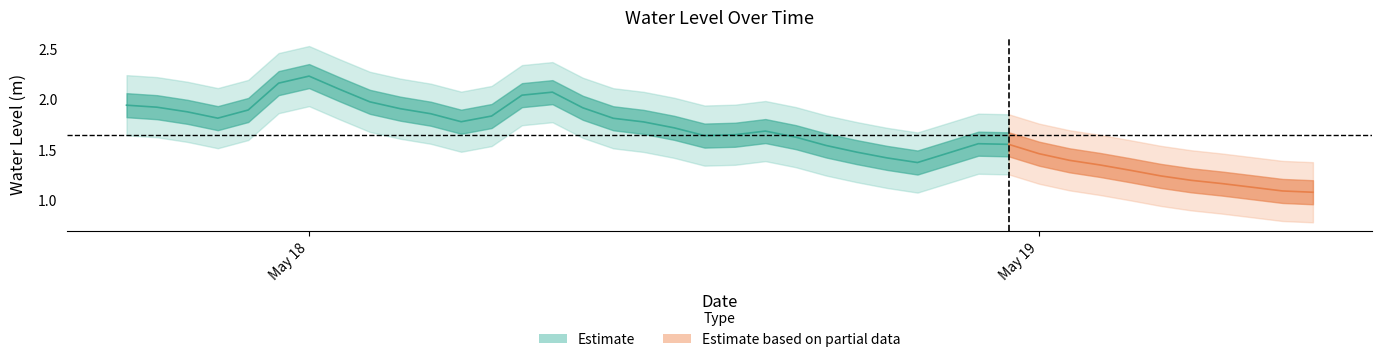

What is the change in value from 2024-05-17 20:00:00 to 2024-05-18 16:00:00?

-0.3